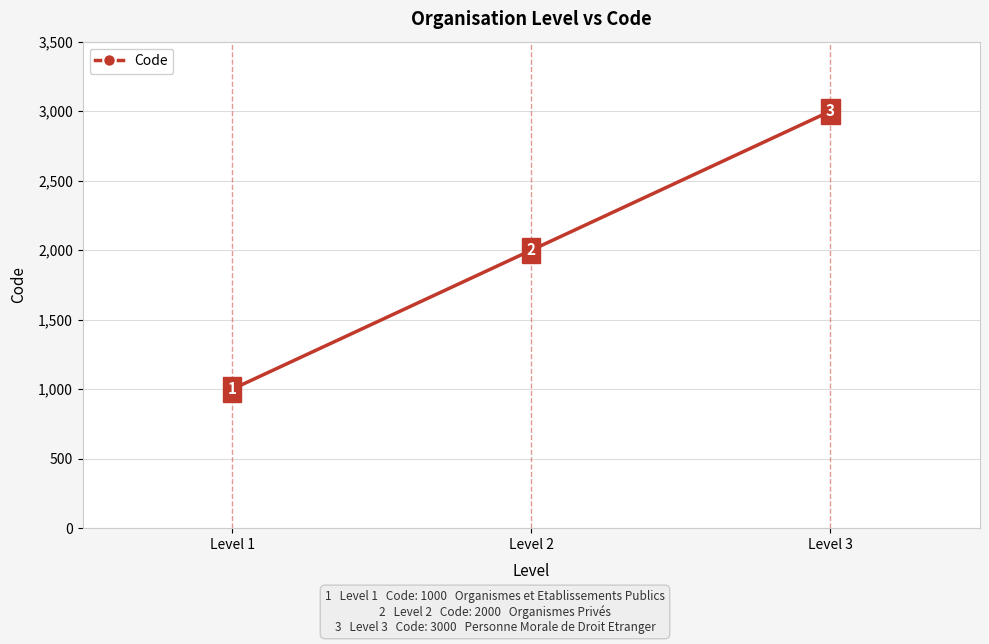

What is the value of the 1st point from the left?

1000